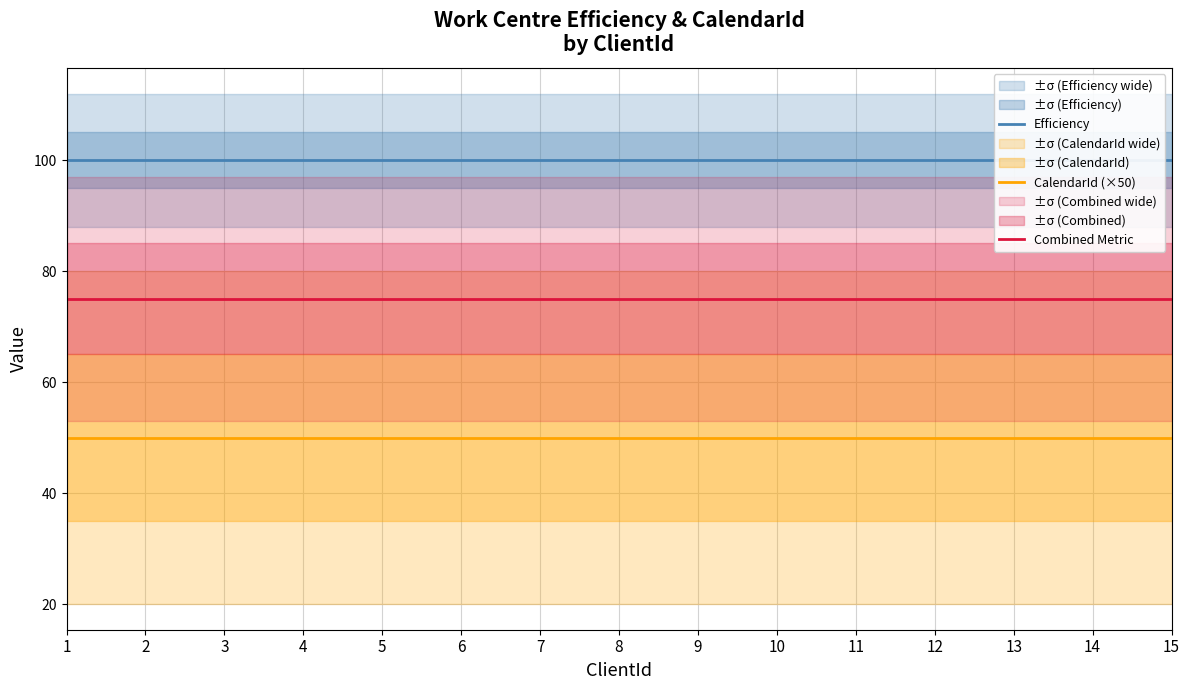

Which category has the highest value in the Combined Metric series?

1